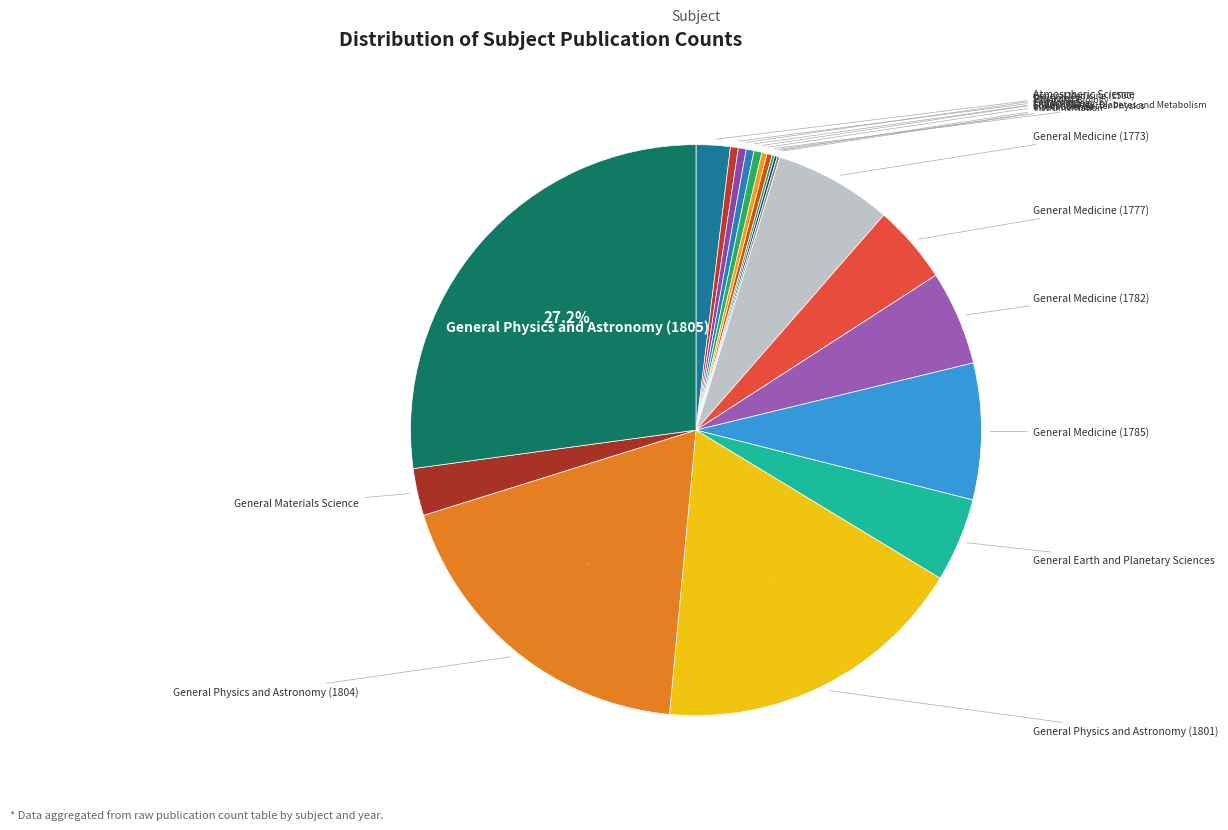

Is there a majority slice in this chart?

No